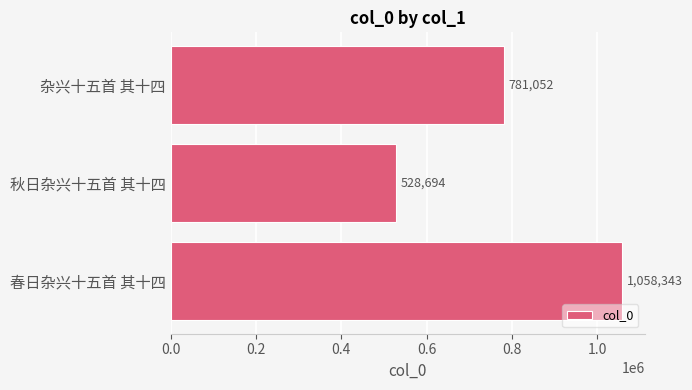

At which label is the value closest to 793518?

杂兴十五首 其十四